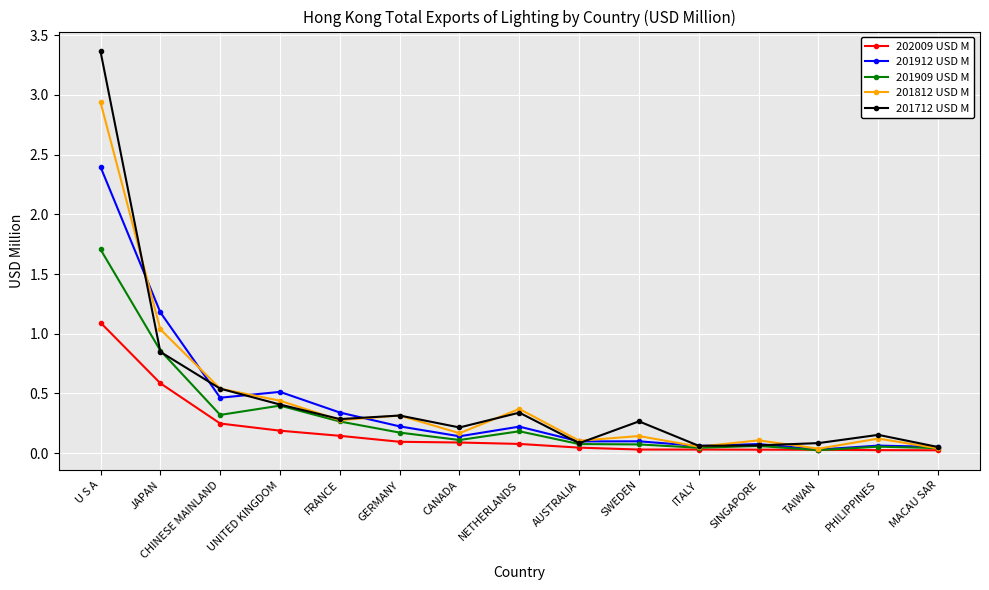

Rank the series by their maximum value, from lowest to highest.

202009 USD M, 201909 USD M, 201912 USD M, 201812 USD M, 201712 USD M